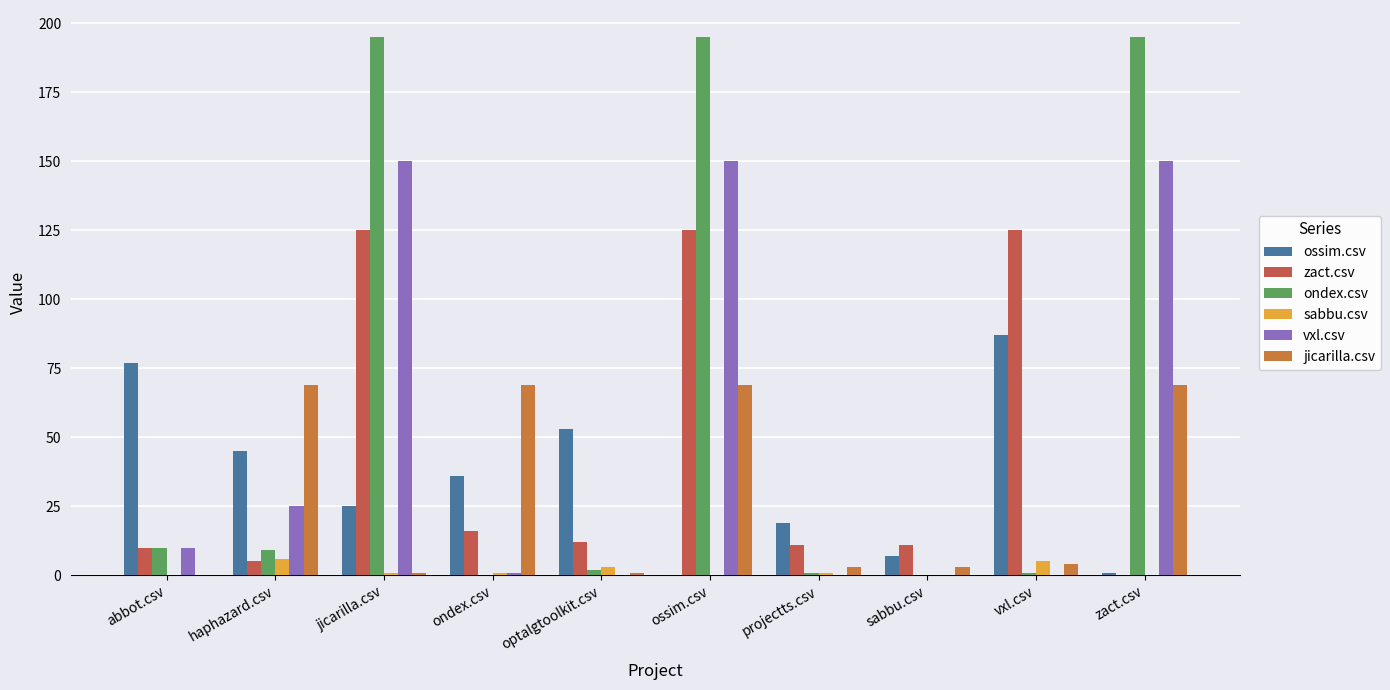

At which label does vxl.csv first exceed 10?

haphazard.csv